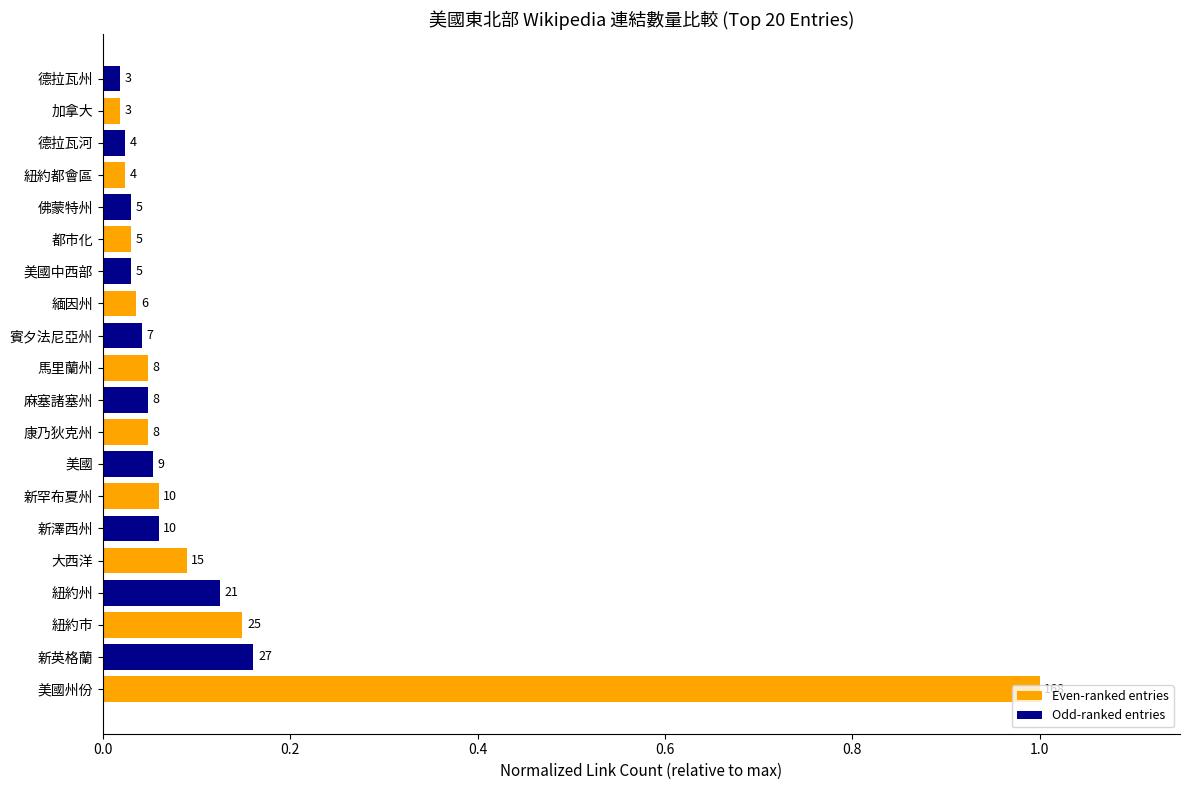

Are the bars horizontal?

Yes